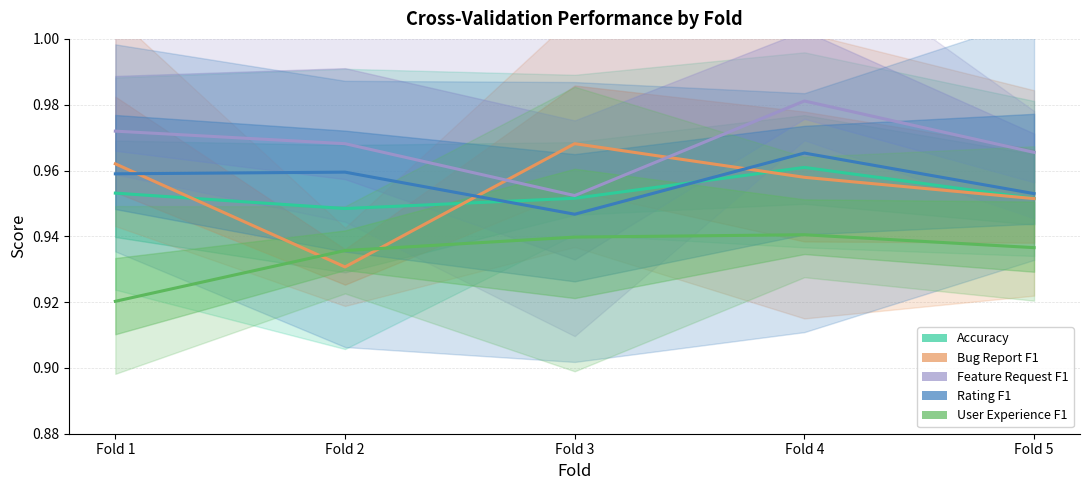

How many categories are shown in the chart?

5